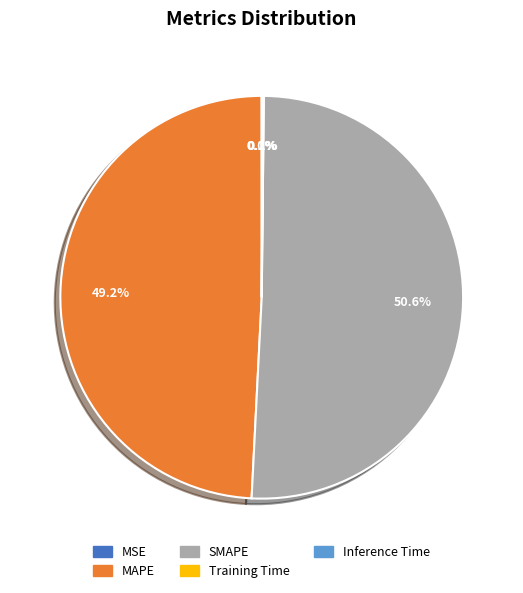

What portion of the pie excludes SMAPE?

49.4%